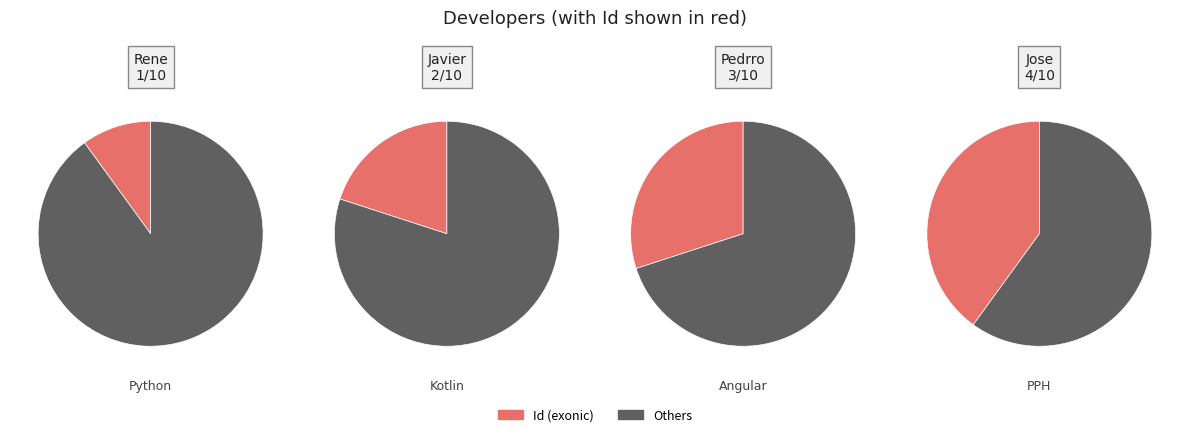

What is the ratio of the value at Rene to the value at Pedrro?

0.3